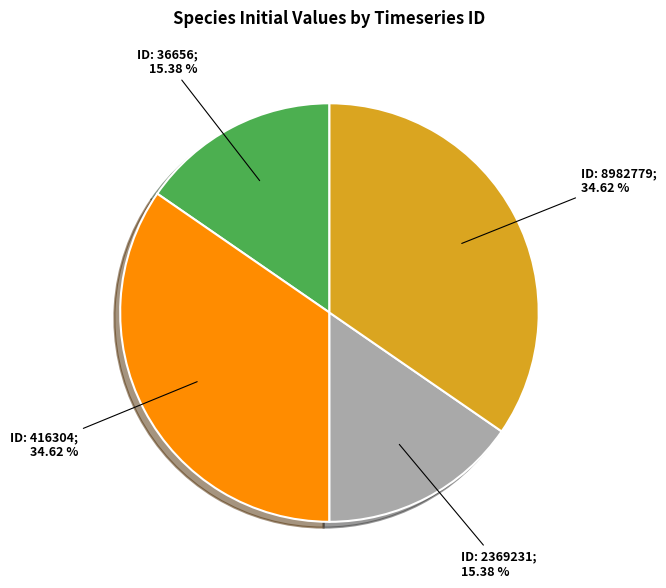

Count the number of slices in the pie.

4